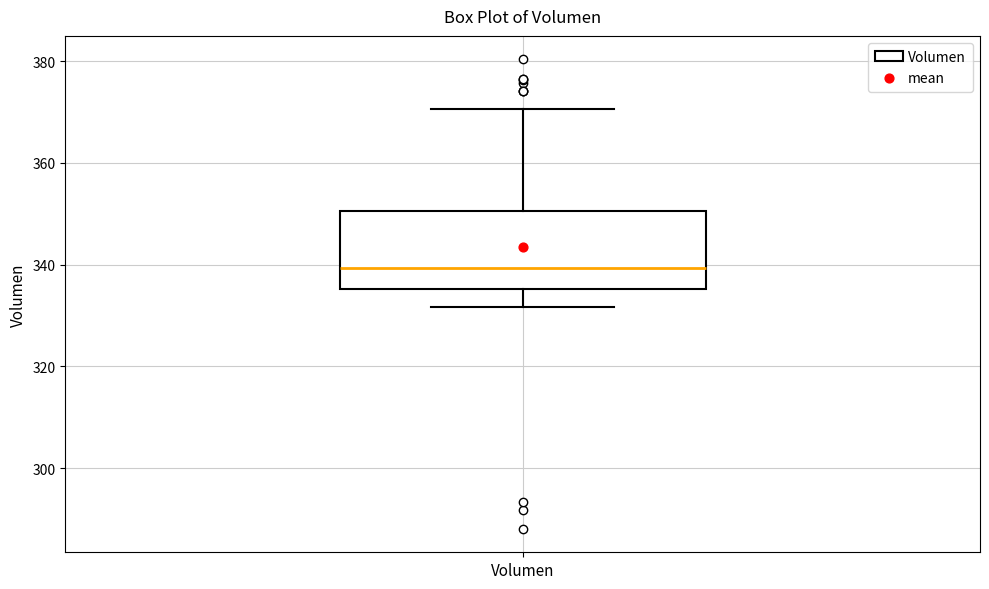

Transcribe this box plot: give where the median line is, the range the box spans, and where the two whiskers end, as read against the y-axis. The values are not printed on the chart, so give them approximately, as read against the axis.

median 340, box 336 to 350, whiskers 332 to 370